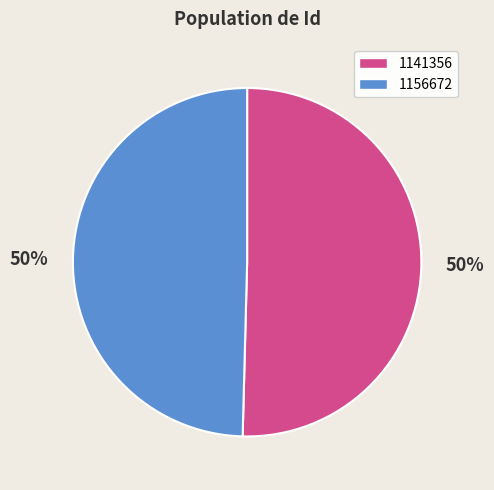

Is it true that 1156672 is 50% of the pie?

True